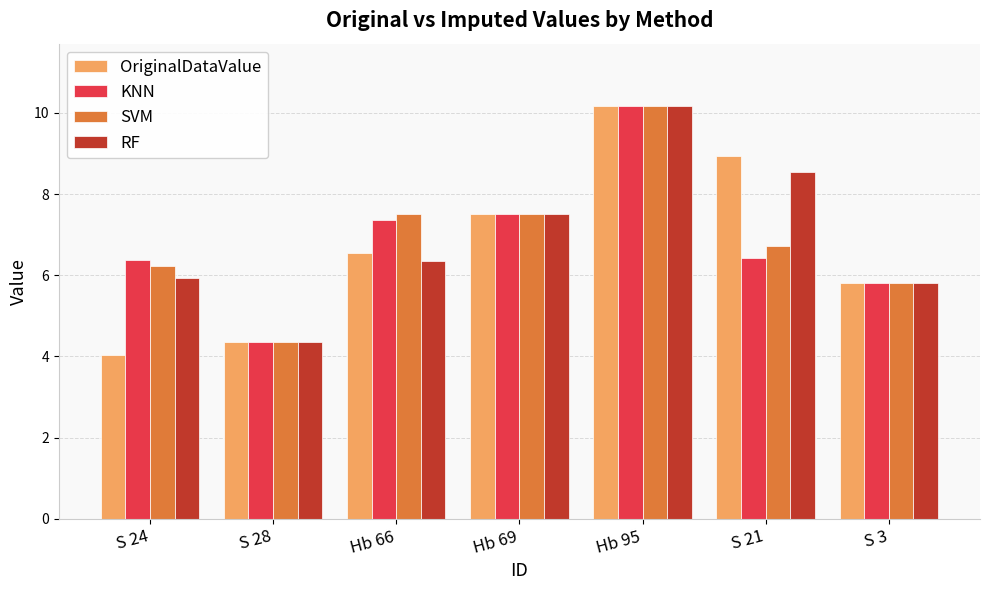

Is the value of SVM at Hb 69 greater than the value of RF at S 24?

Yes